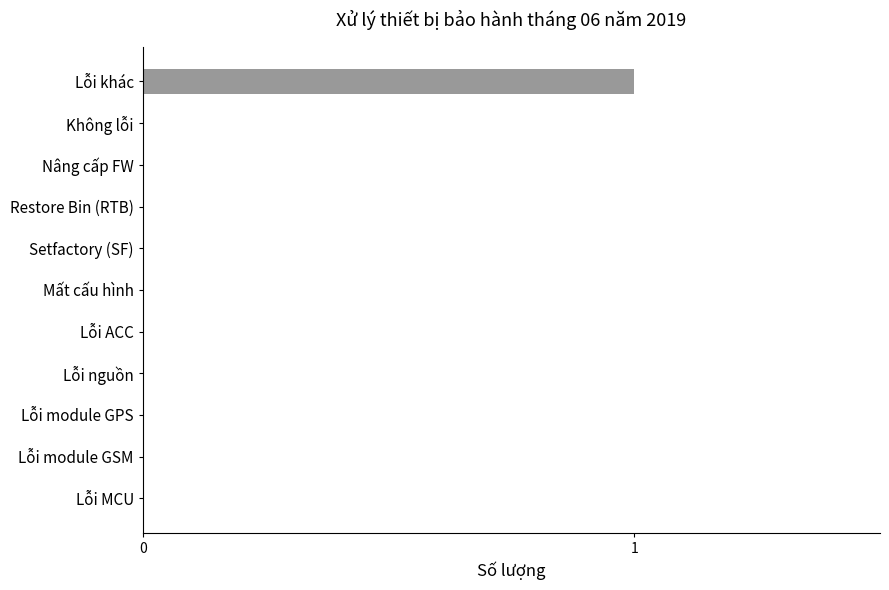

Which category has the highest value across all series?

Lỗi khác